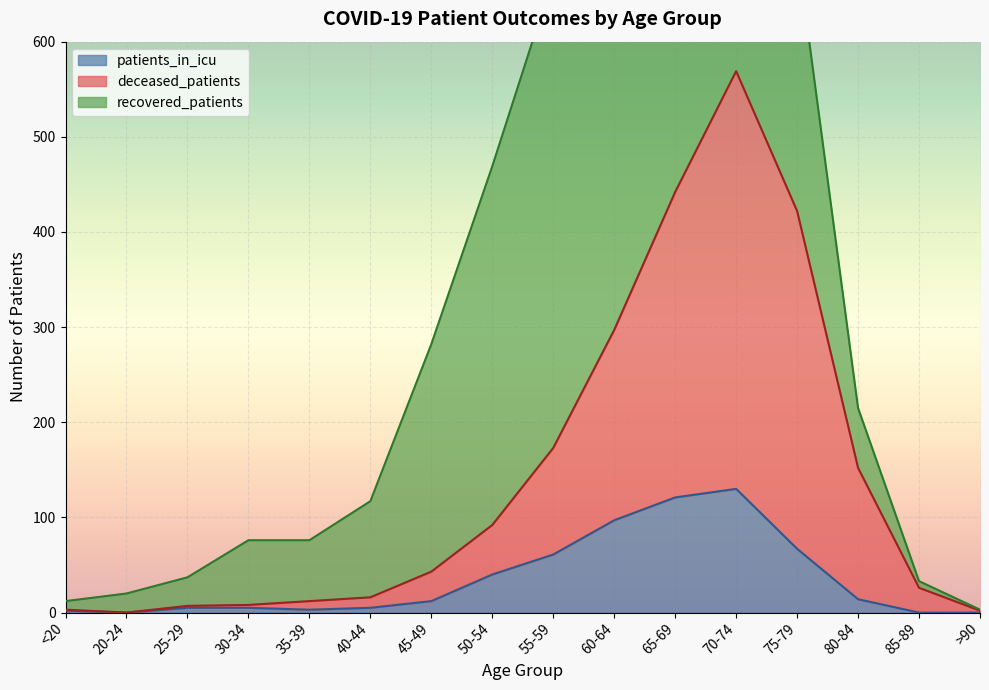

Where is patients_in_icu nearest to the value 65?

75-79